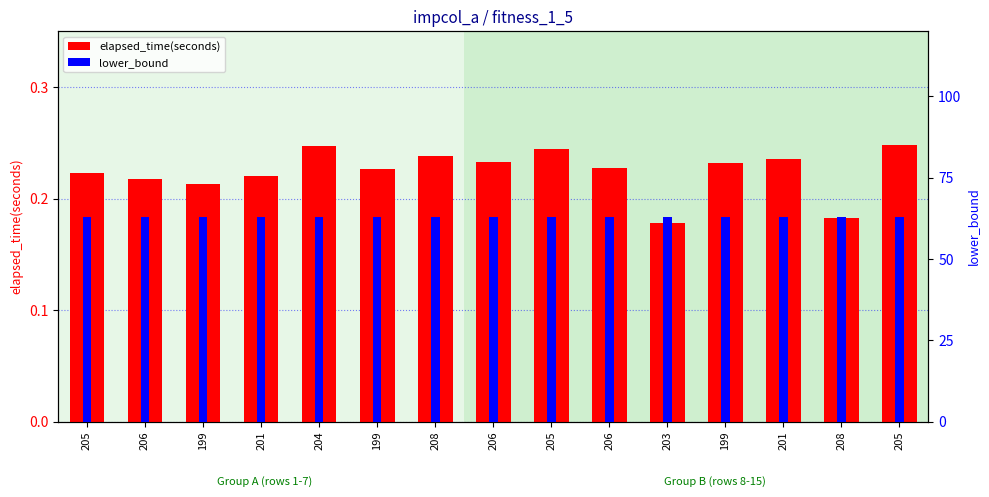

True or false: elapsed_time(seconds) has a value of 0.4 at 199.

False